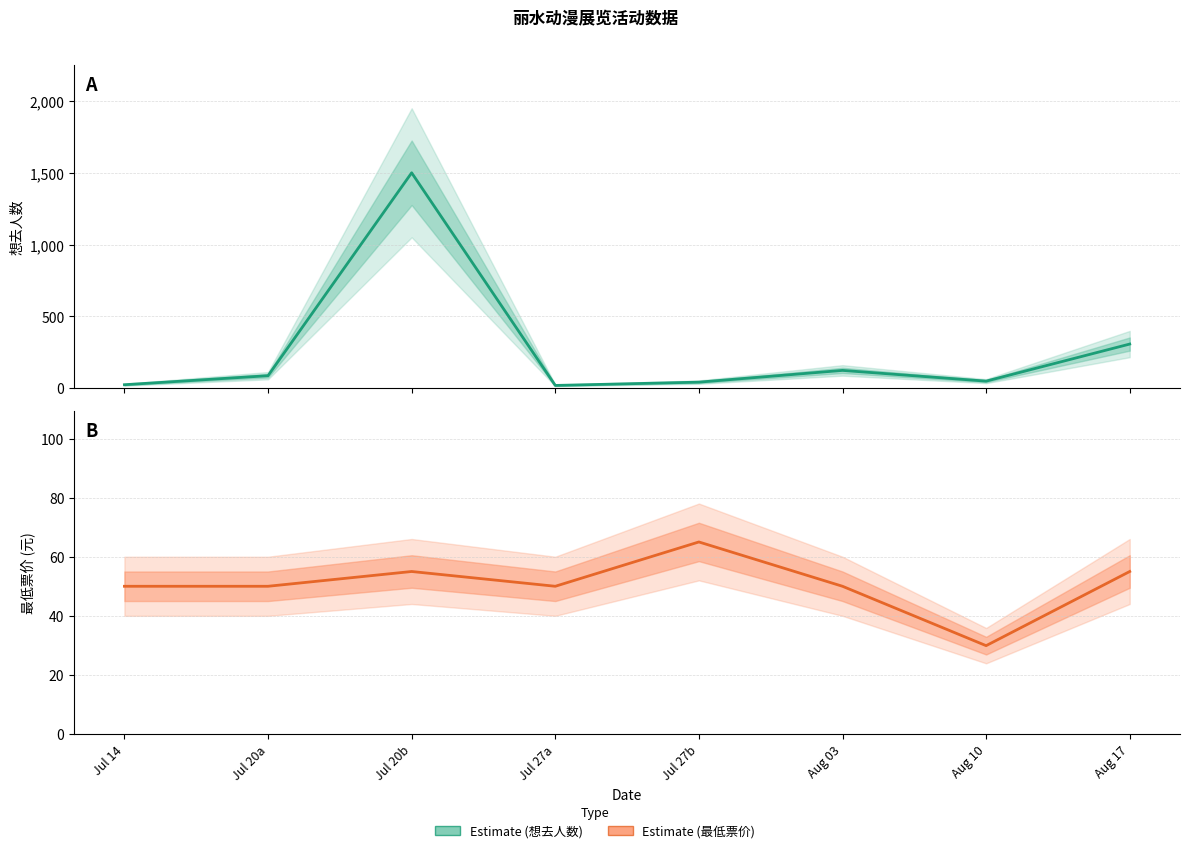

Reading left to right, extract all data points from this chart.

想去人数 (Estimate): 22.0	85.0	1502.0	17.0	40.0	122.0	47.0	306.0
最低票价 (Estimate based on partial data): 50.0	50.0	55.0	50.0	65.0	50.0	29.9	55.0